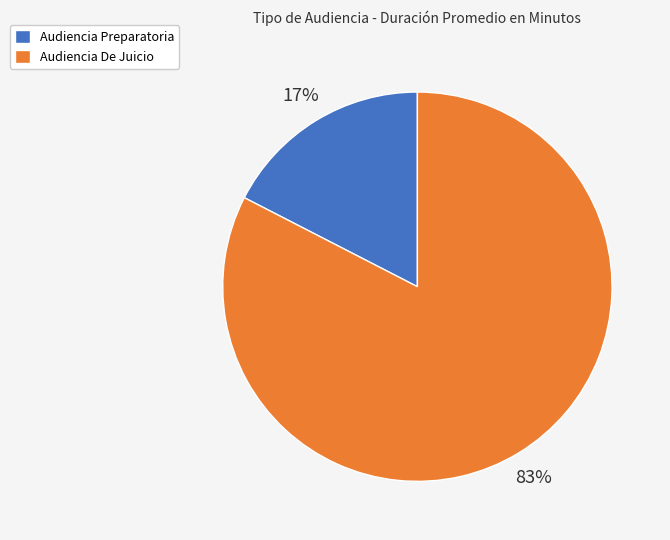

Which slice is the smallest?

Audiencia Preparatoria